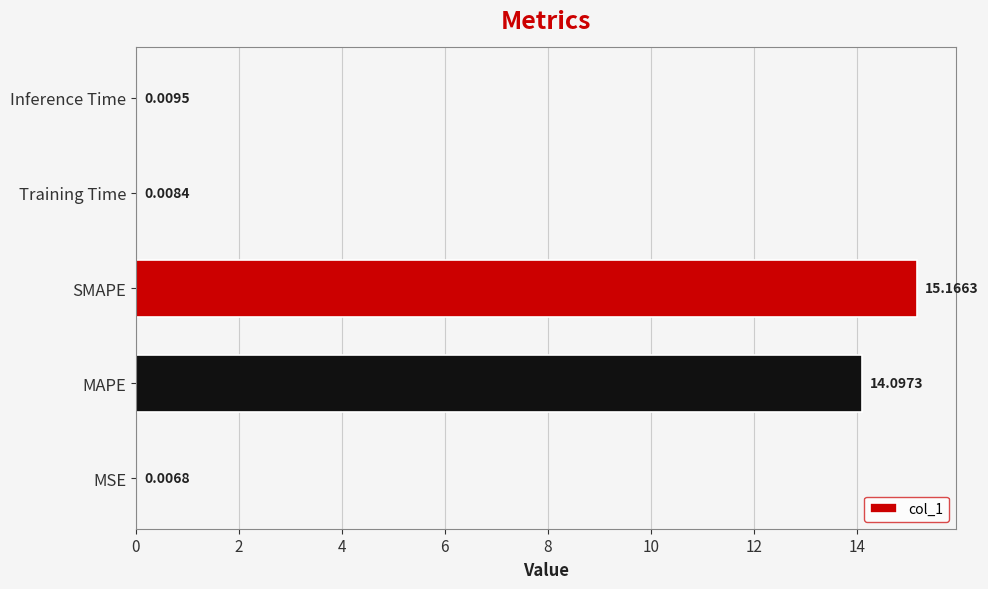

What is the sum of all values?

29.3